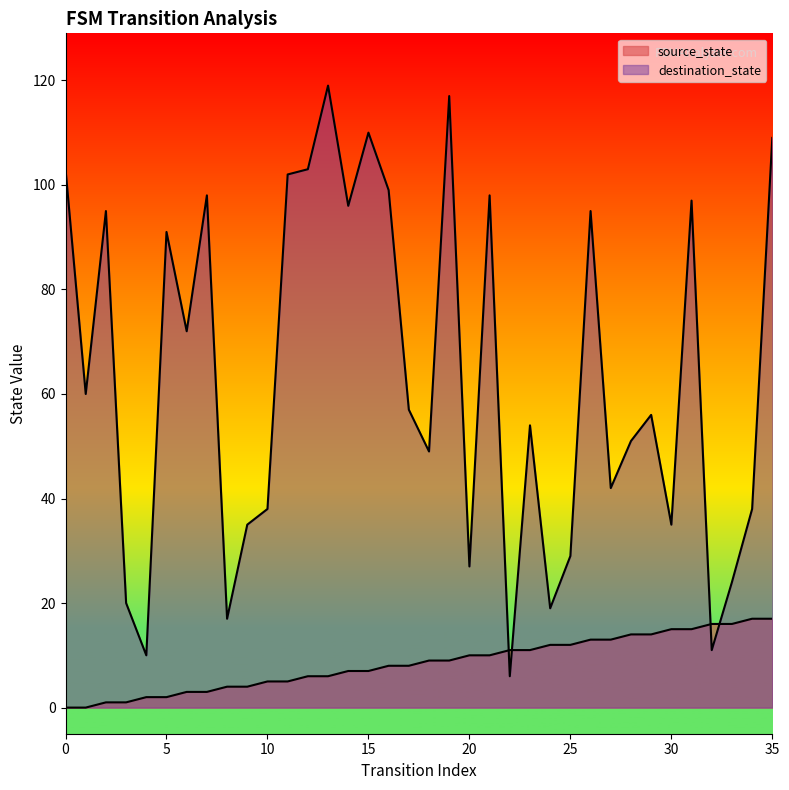

Reading right to left, transcribe all the data shown in this chart.

source_state: 17	17	16	16	15	15	14	14	13	13	12	12	11	11	10	10	9	9	8	8	7	7	6	6	5	5	4	4	3	3	2	2	1	1	0	0
destination_state: 109	38	24	11	97	35	56	51	42	95	29	19	54	6	98	27	117	49	57	99	110	96	119	103	102	38	35	17	98	72	91	10	20	95	60	103